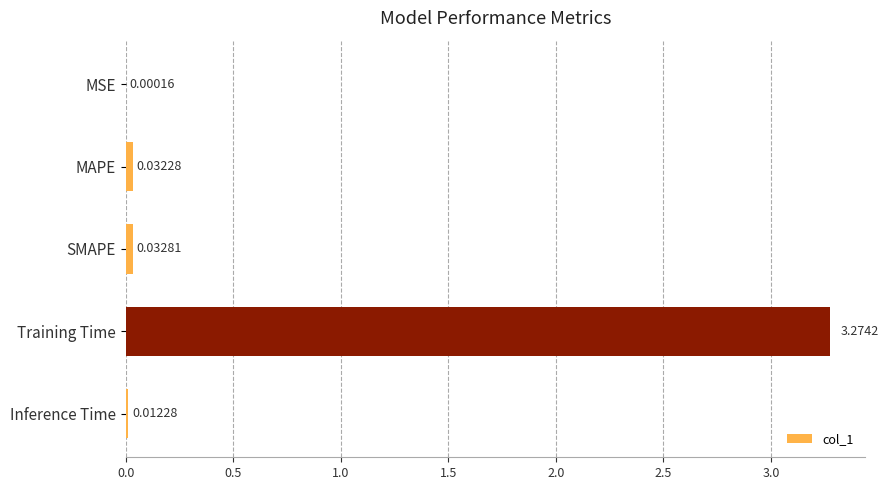

What is the average value?

0.7